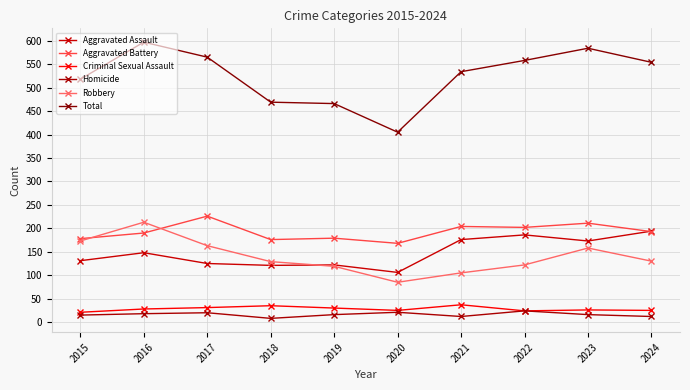

Which series has the widest spread of values?

Total